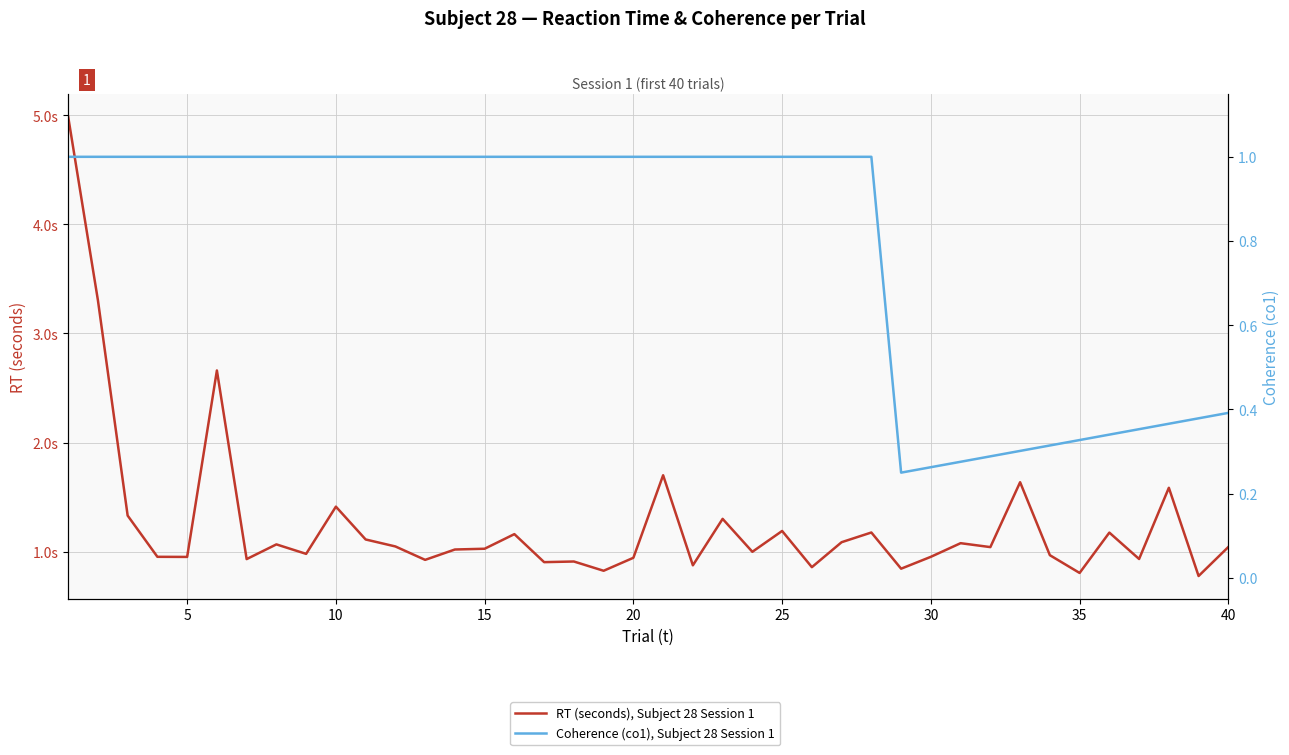

How many Coherence (co1), Subject 28 Session 1 values are between 0 and 1?

40